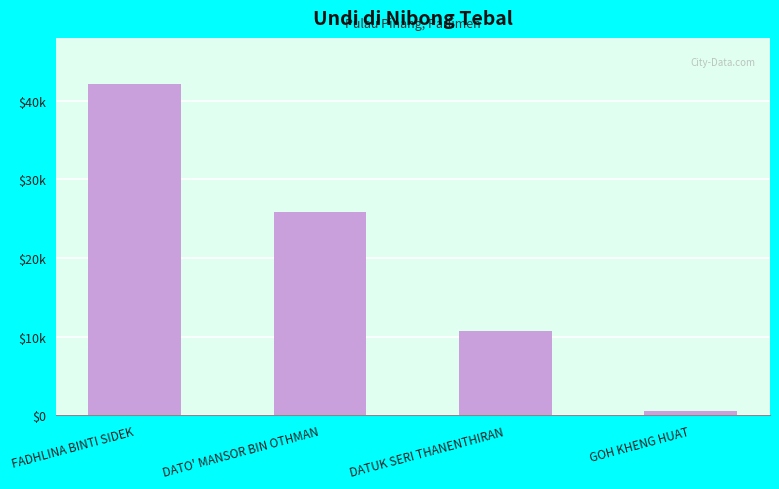

Reading left to right, what are all the values shown in this chart?

42188	25895	10660	565